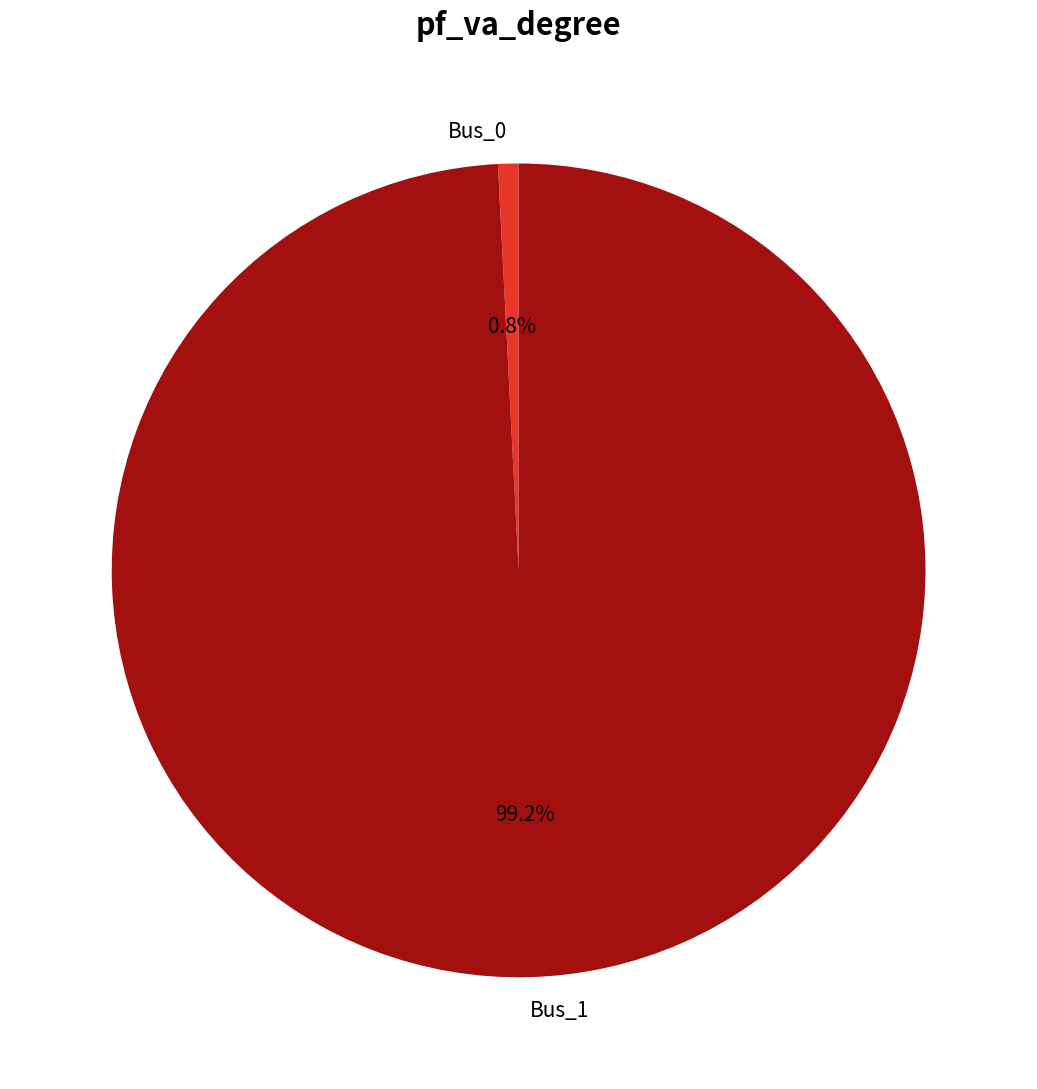

Does any single category account for the majority?

Yes